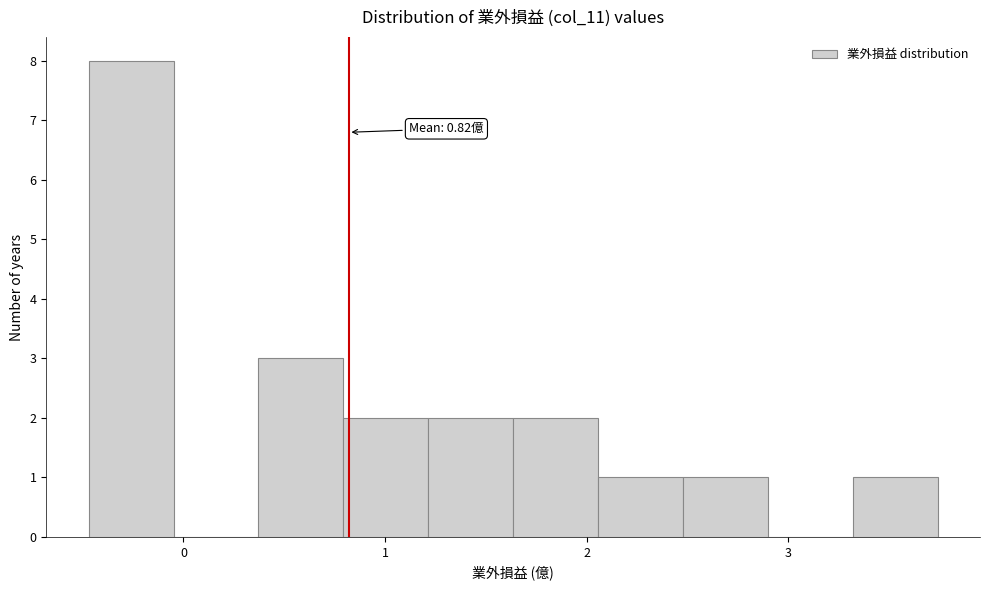

Over which range of the x-axis is the bar tallest?

-0.5 to 0.0